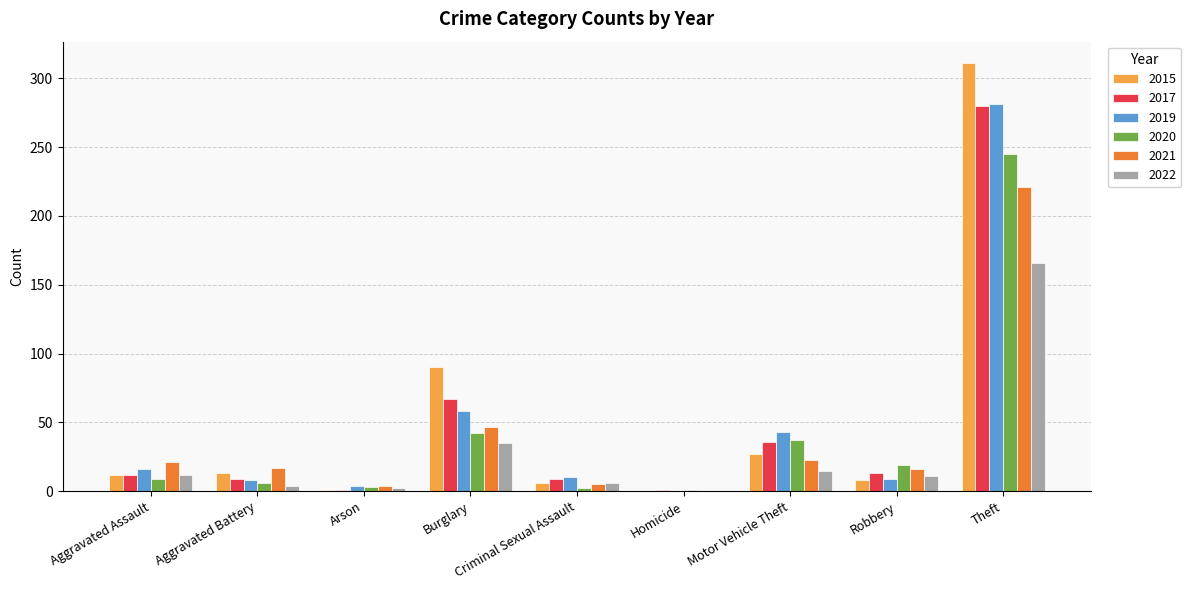

The value of 2015 at Criminal Sexual Assault is 6. True or false?

True